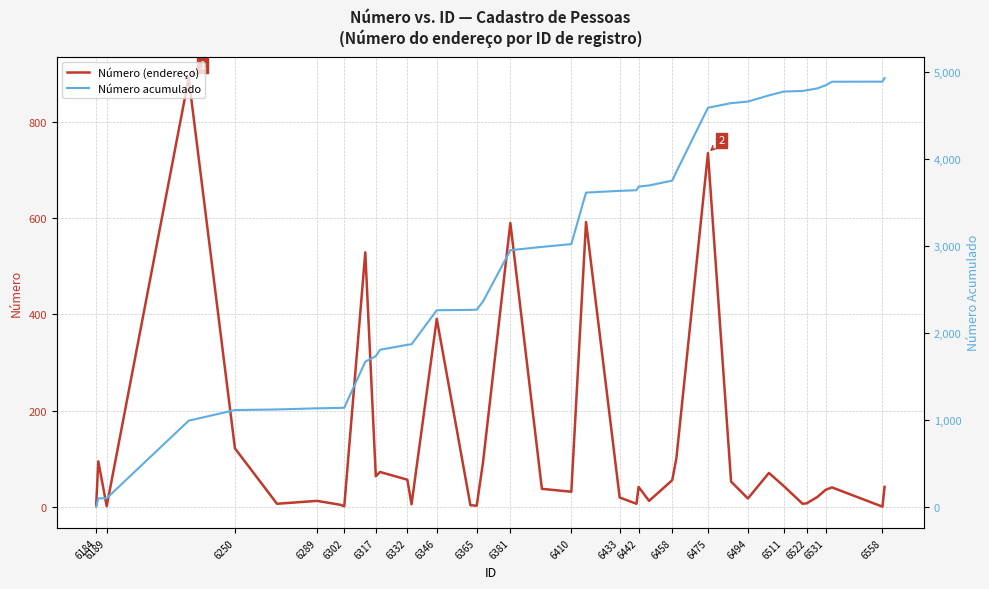

What is the sum of all Número acumulado values?

117096